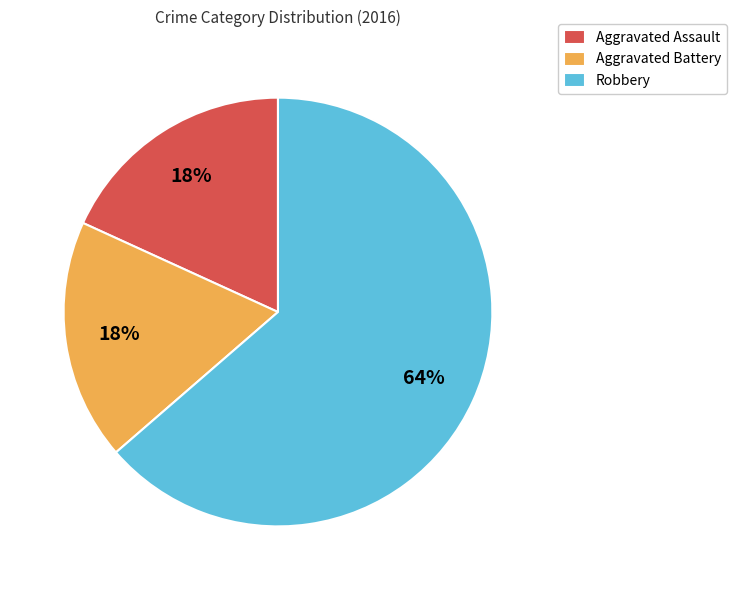

Is the sum of Aggravated Assault and Aggravated Battery greater than half?

No